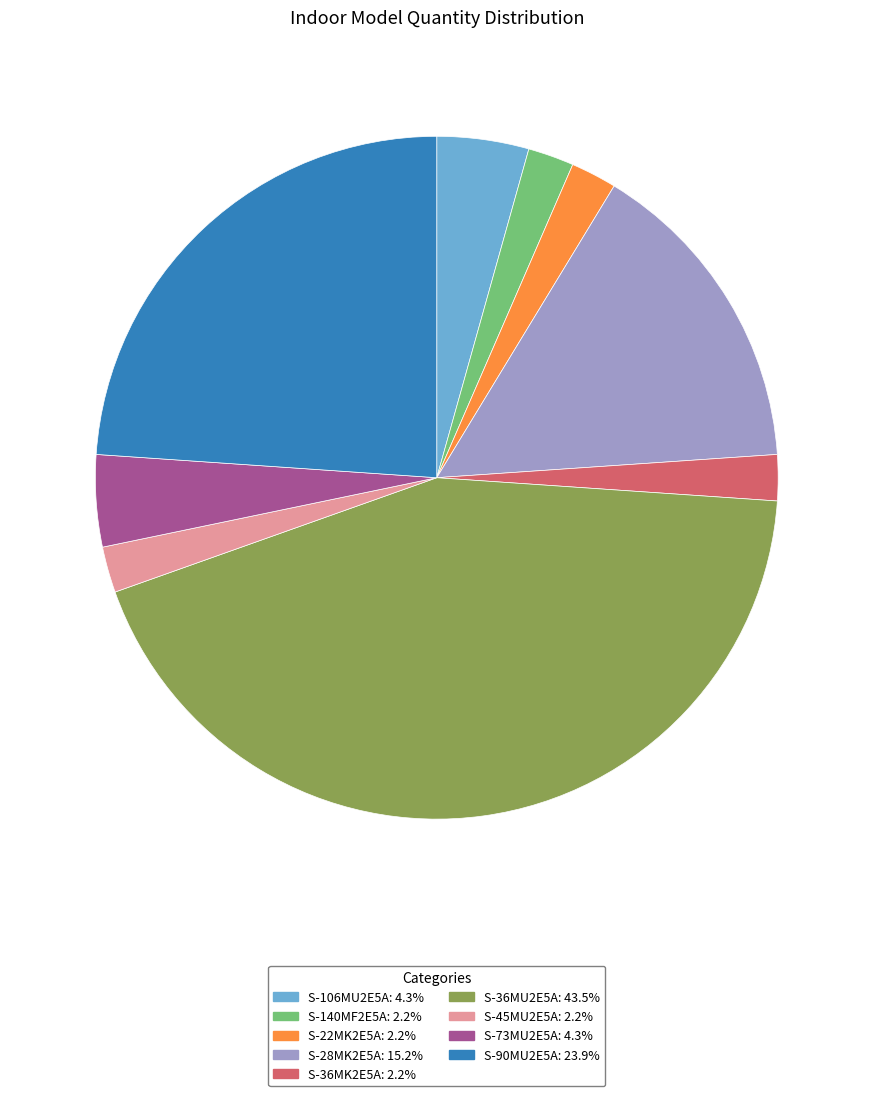

Combined, do S-36MU2E5A and S-73MU2E5A account for over 50%?

No